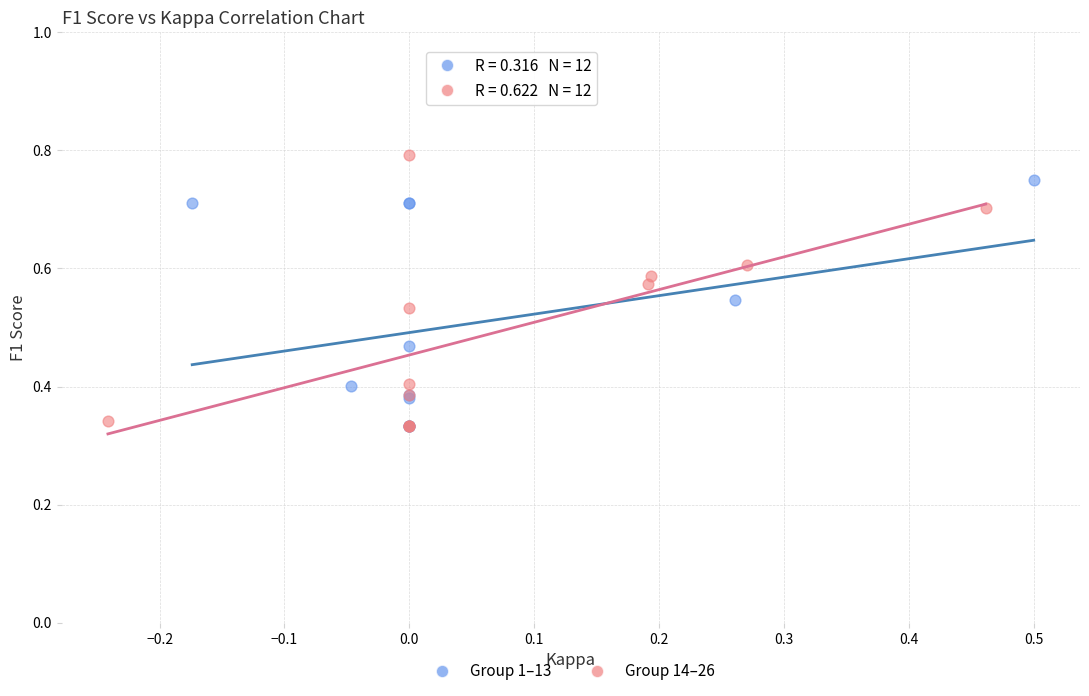

Which series has the largest Y range (max minus min)?

Group 14–26